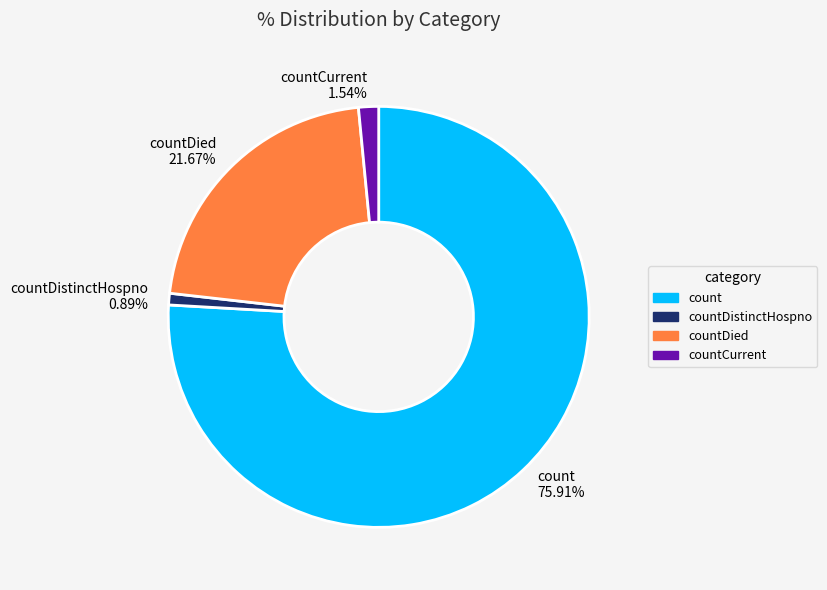

Does any single category account for the majority?

Yes